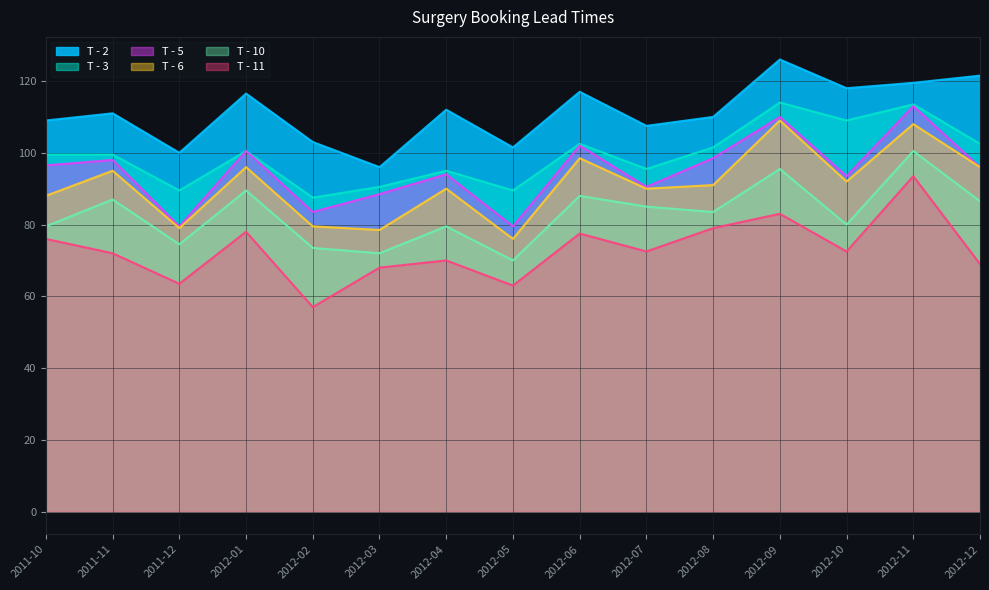

Which series has the widest spread of values?

T - 11